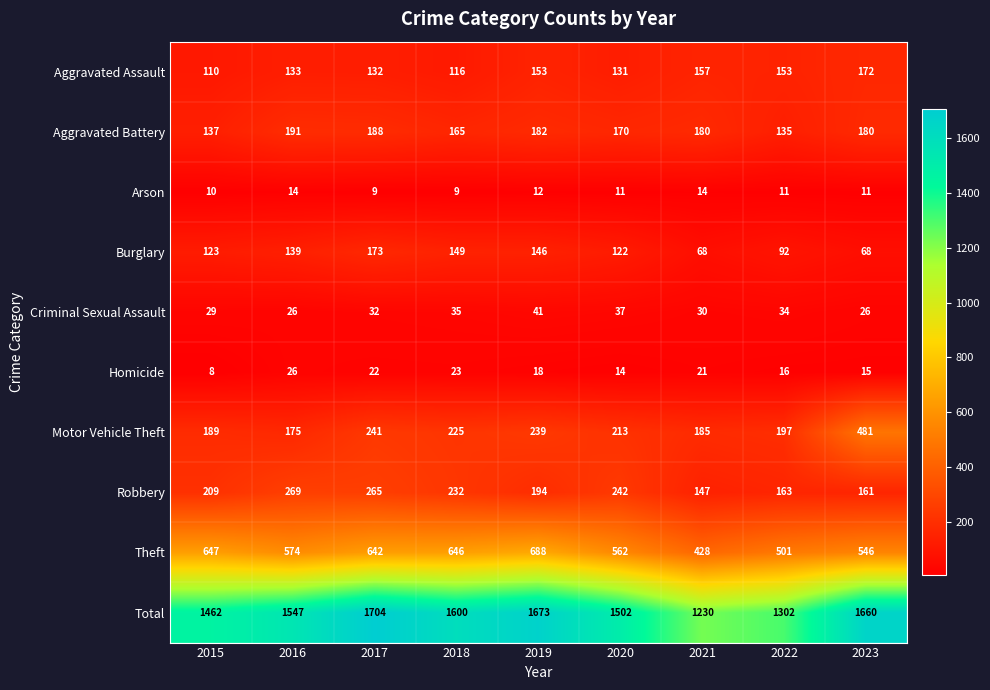

Is the value of Arson at 2020 greater than the value of Homicide at 2016?

No